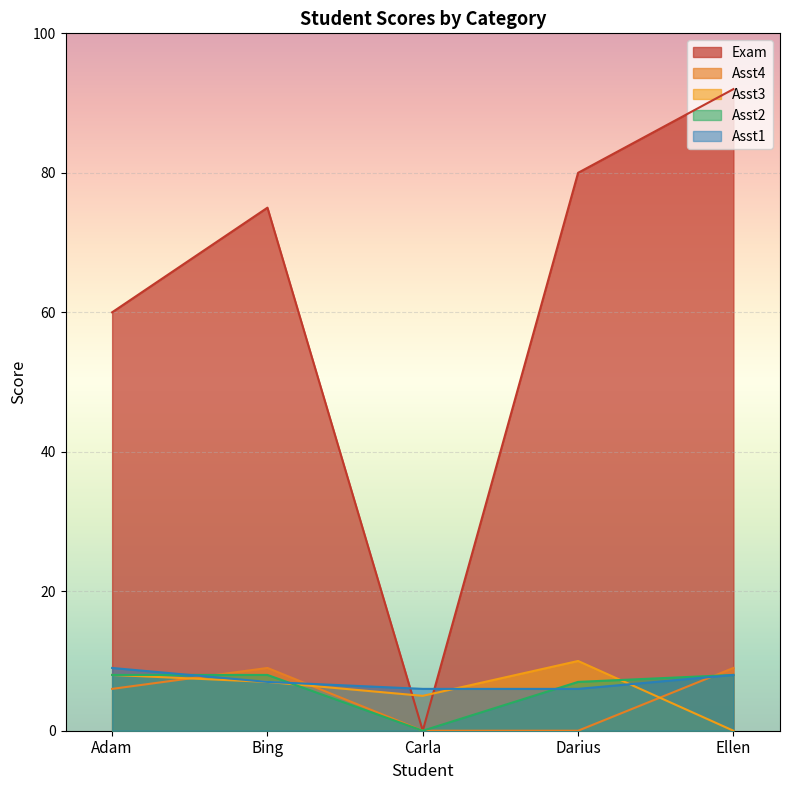

Which series ends up on top after the final intersection of Asst4 and Asst3?

Asst4